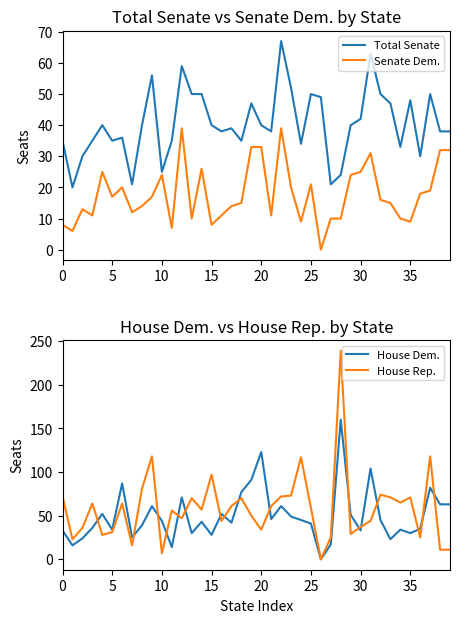

What is the difference between the maximum and minimum values in the House Dem. series?

160